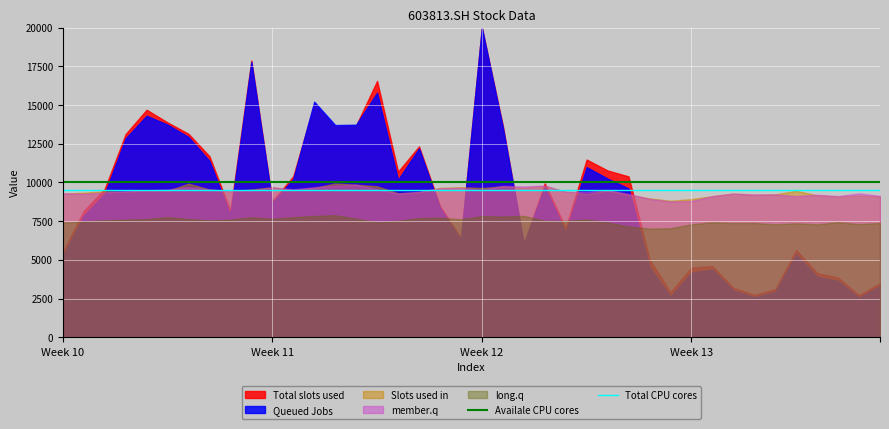

At which label is Availale CPU cores closest to 10000?

Week 10